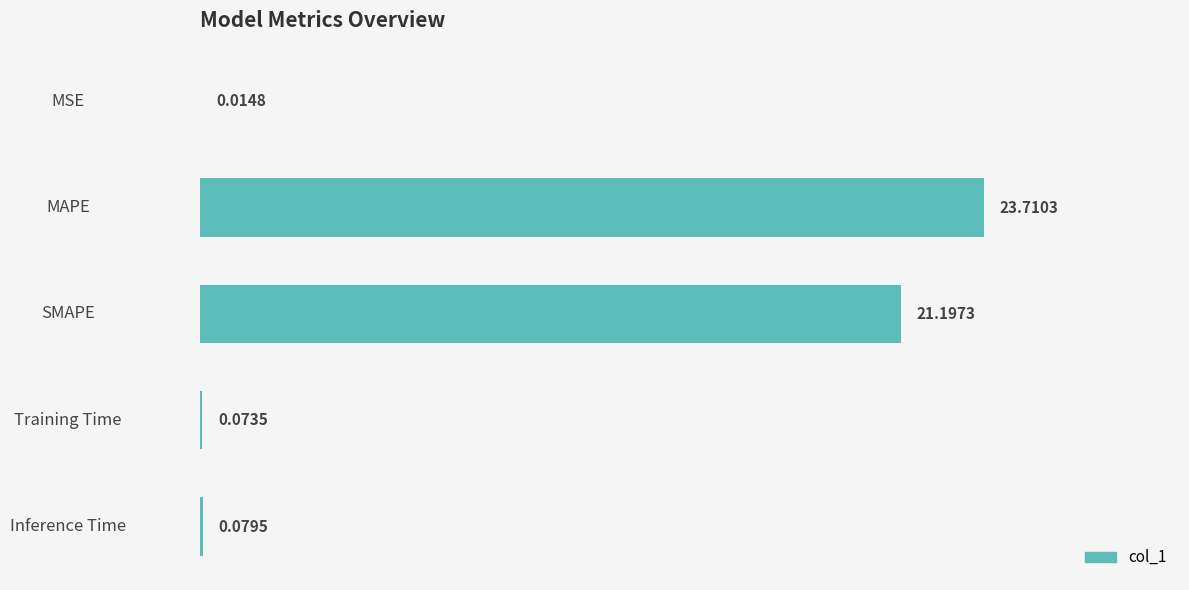

How many distinct data groups are displayed?

1